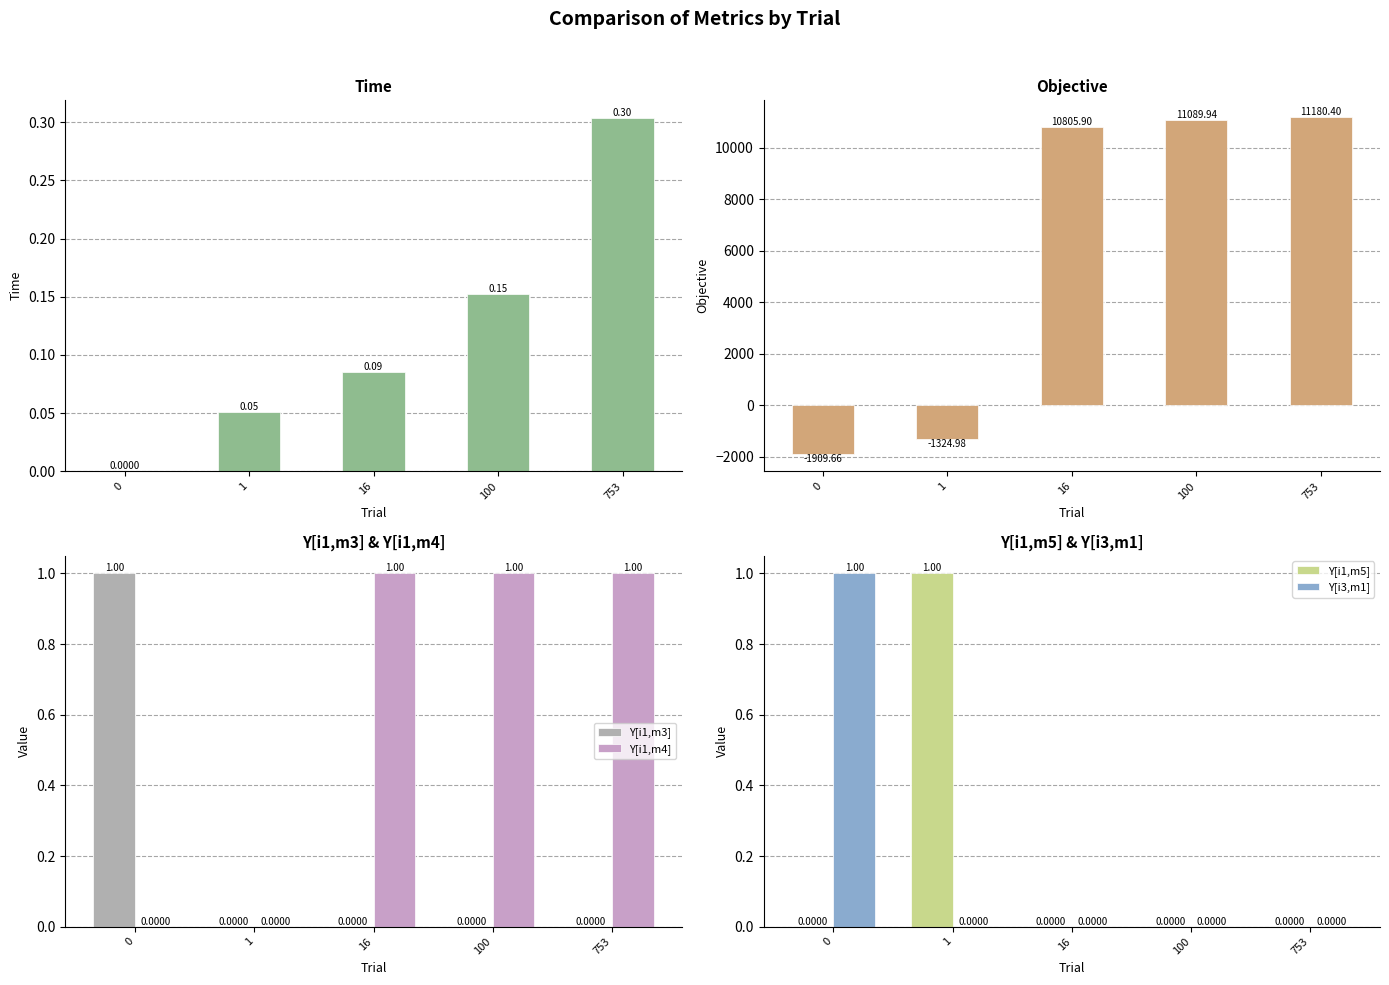

Rank the series by their maximum value, from highest to lowest.

Objective, Y[i1,m3], Y[i1,m4], Y[i1,m5], Y[i3,m1], Time